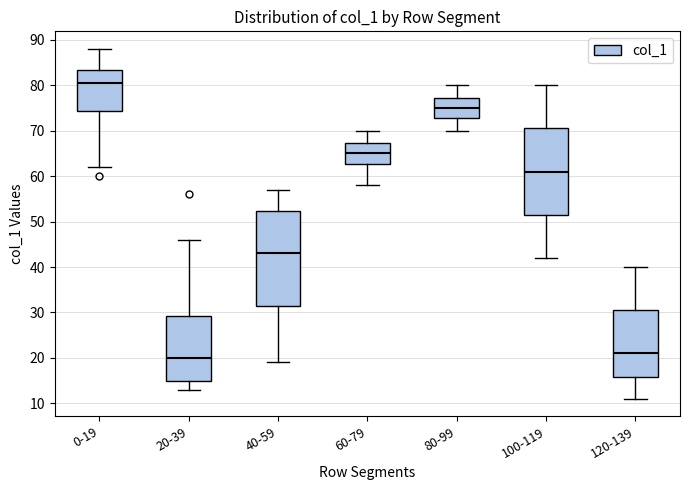

Comparing the boxes themselves (not the whiskers), which one is the tallest?

40-59